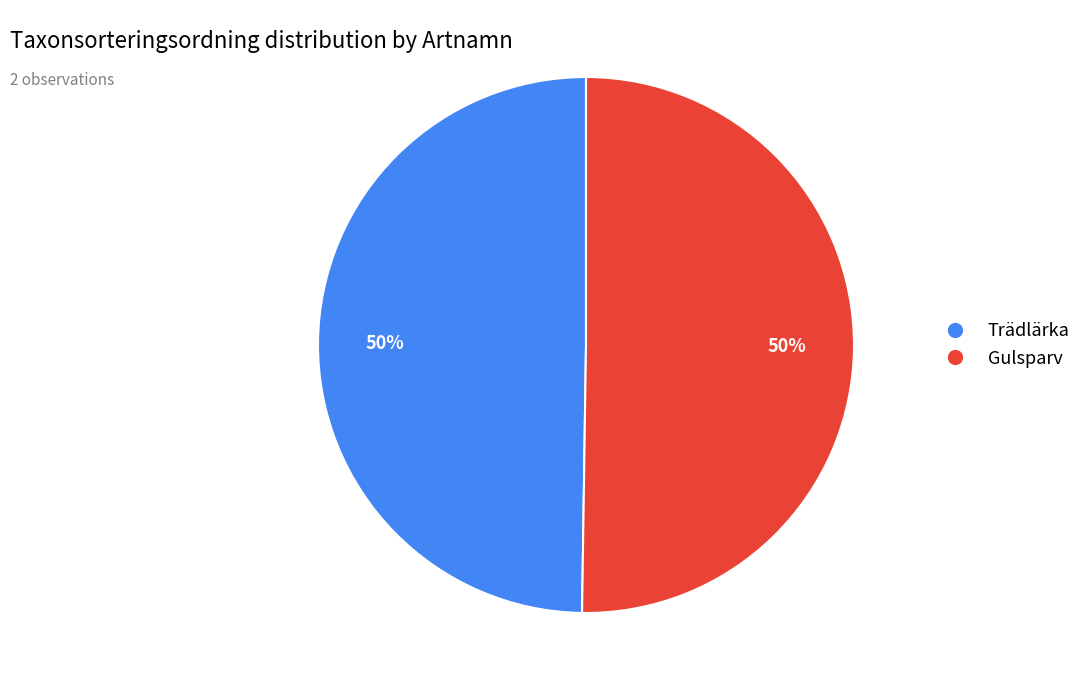

The Gulsparv slice represents 50% of the pie. True or false?

True